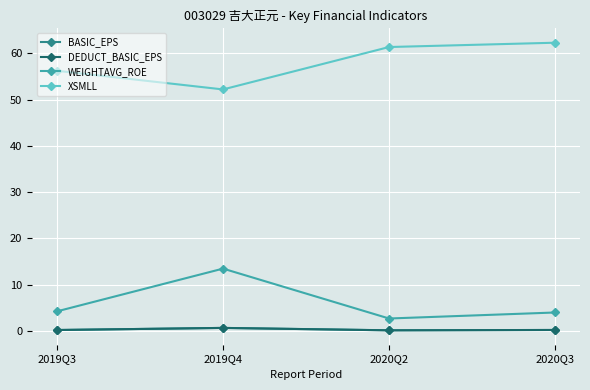

In WEIGHTAVG_ROE, how many points are lower than both neighbors (excluding endpoints)?

1